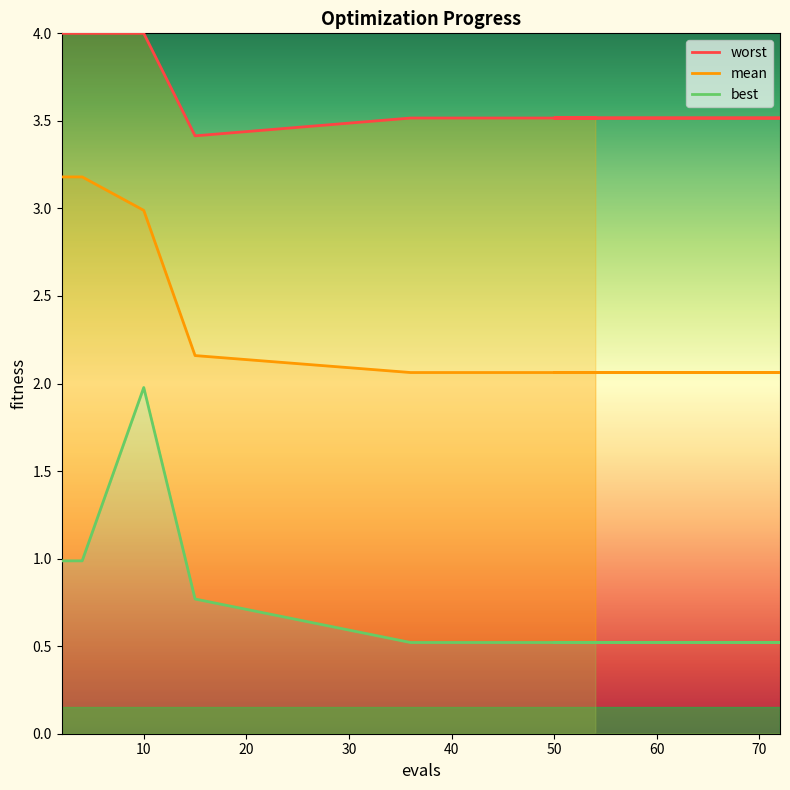

True or false: best and mean cross at least once.

False